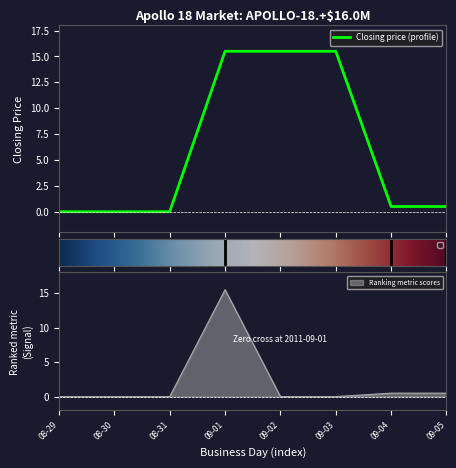

The value of Ranking metric scores at 08-30 is 0.0. True or false?

True